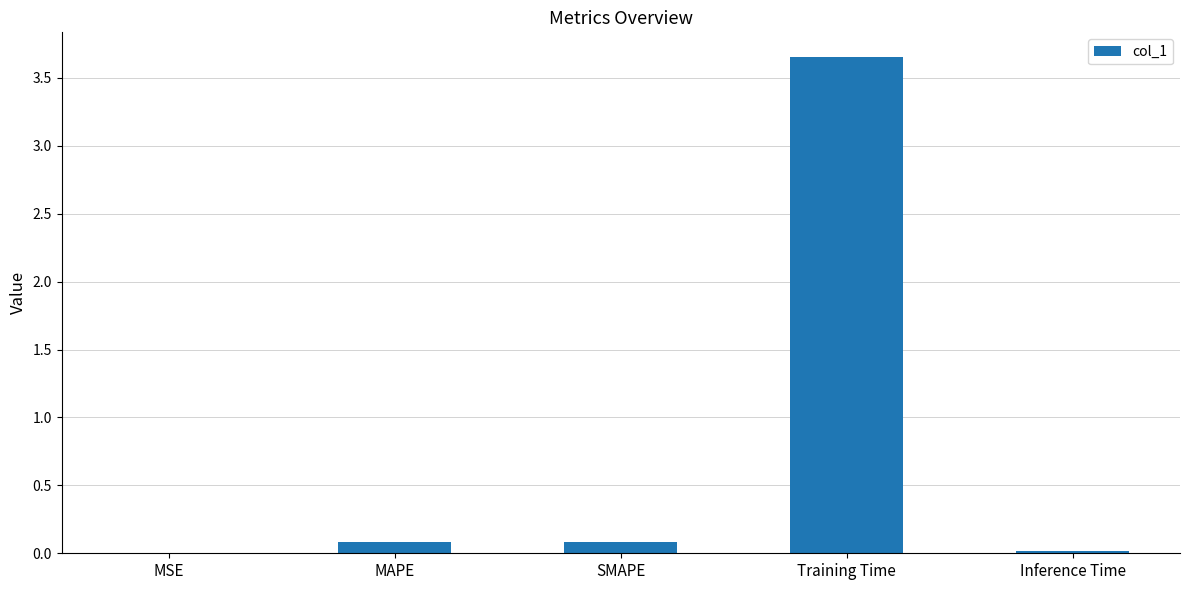

What is the change in value from Training Time to Inference Time?

-3.6